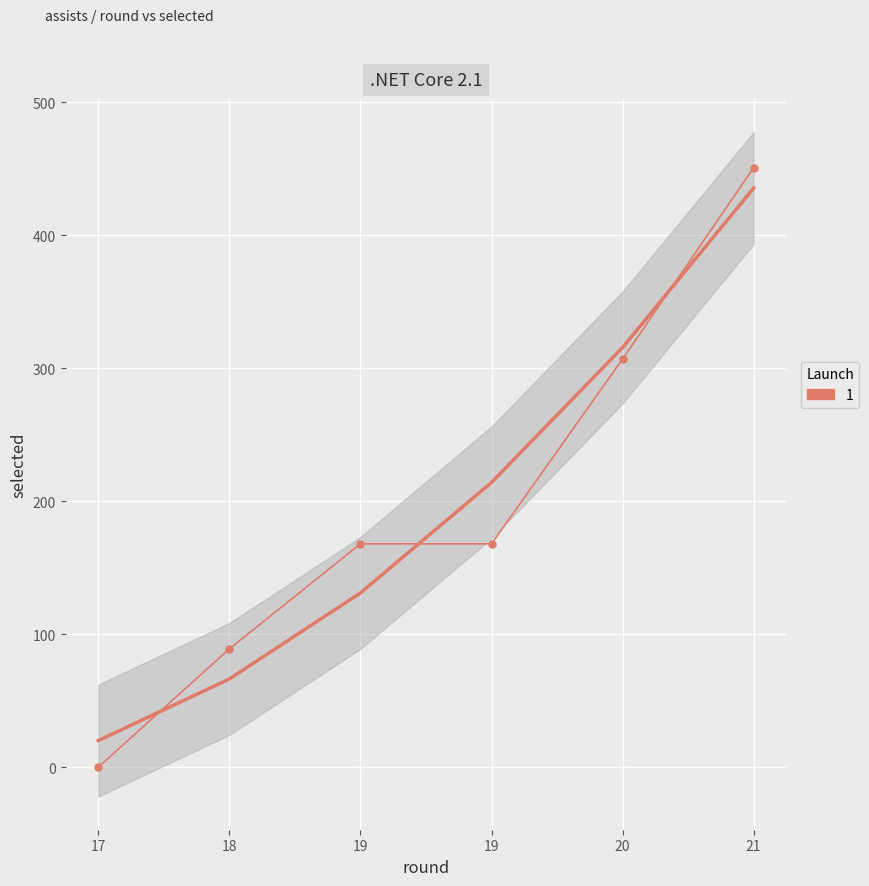

How many data points does each series have?

6